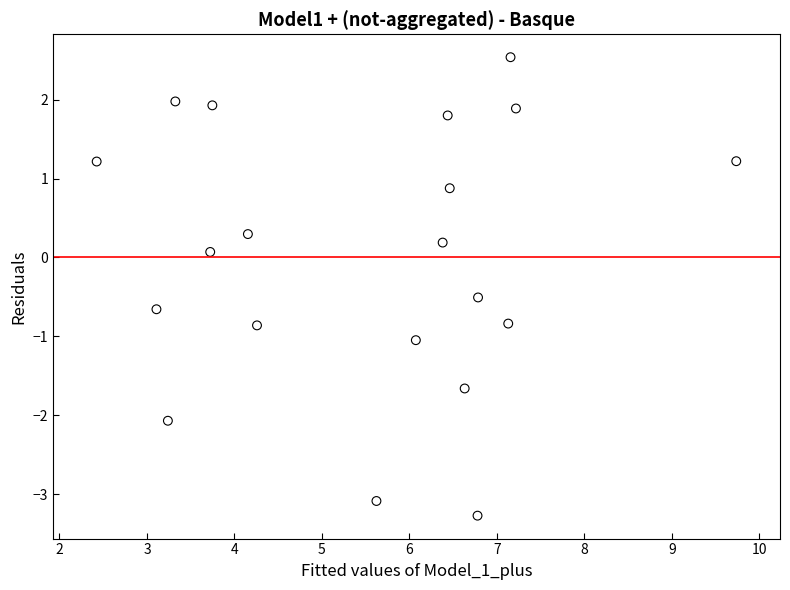

What is the range of X values (max minus min)?

7.3